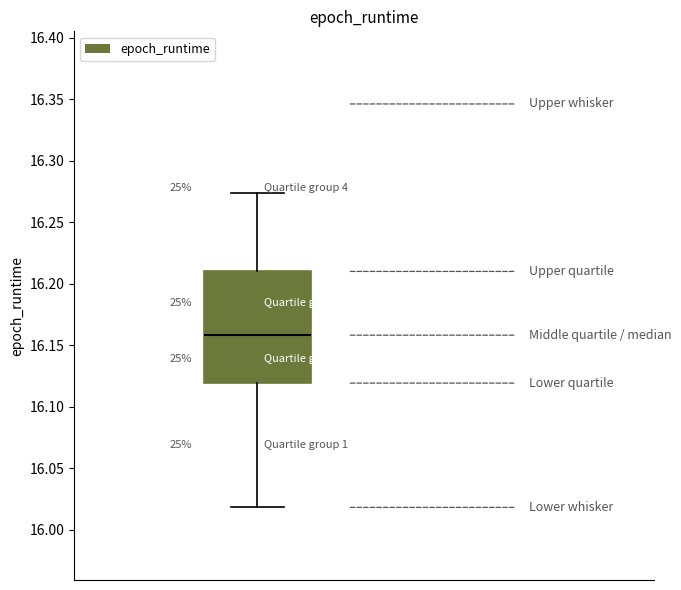

Read this box plot against the y-axis: the position of the median line, the range covered by the box, and the ends of both whiskers. The values are not printed on the chart, so give them approximately, as read against the axis.

median 16.160, box 16.120 to 16.210, whiskers 16.020 to 16.275